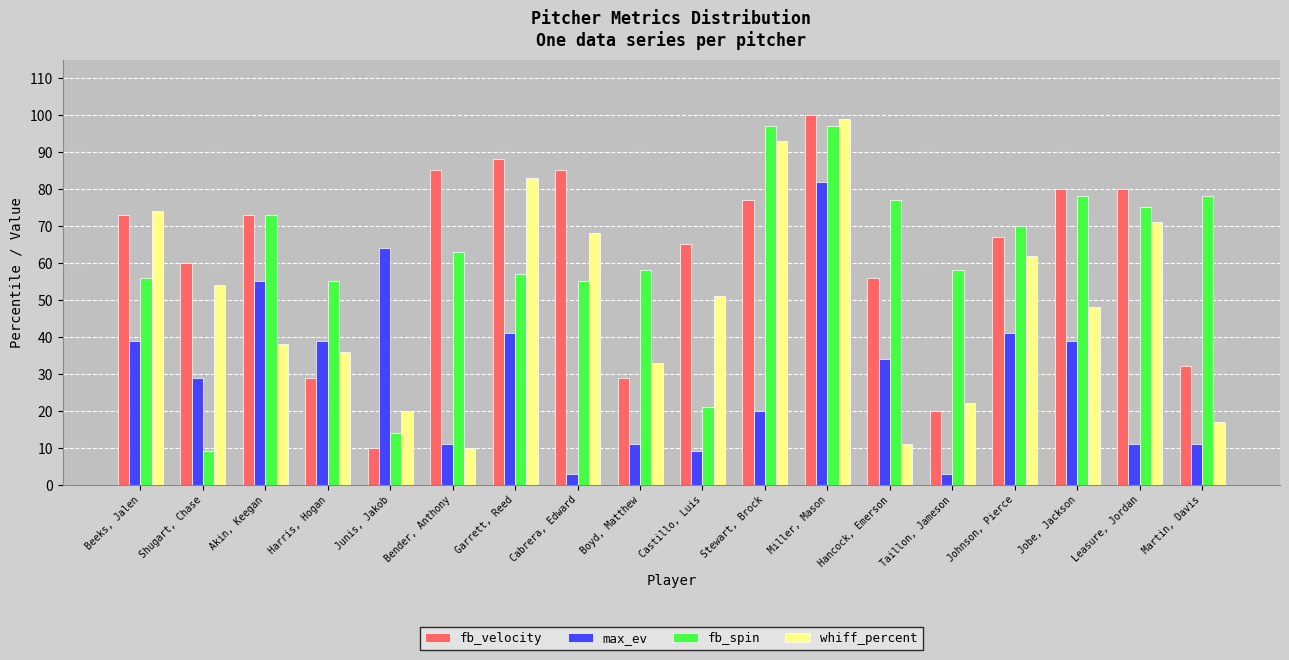

What is the sum of all whiff_percent values?

890